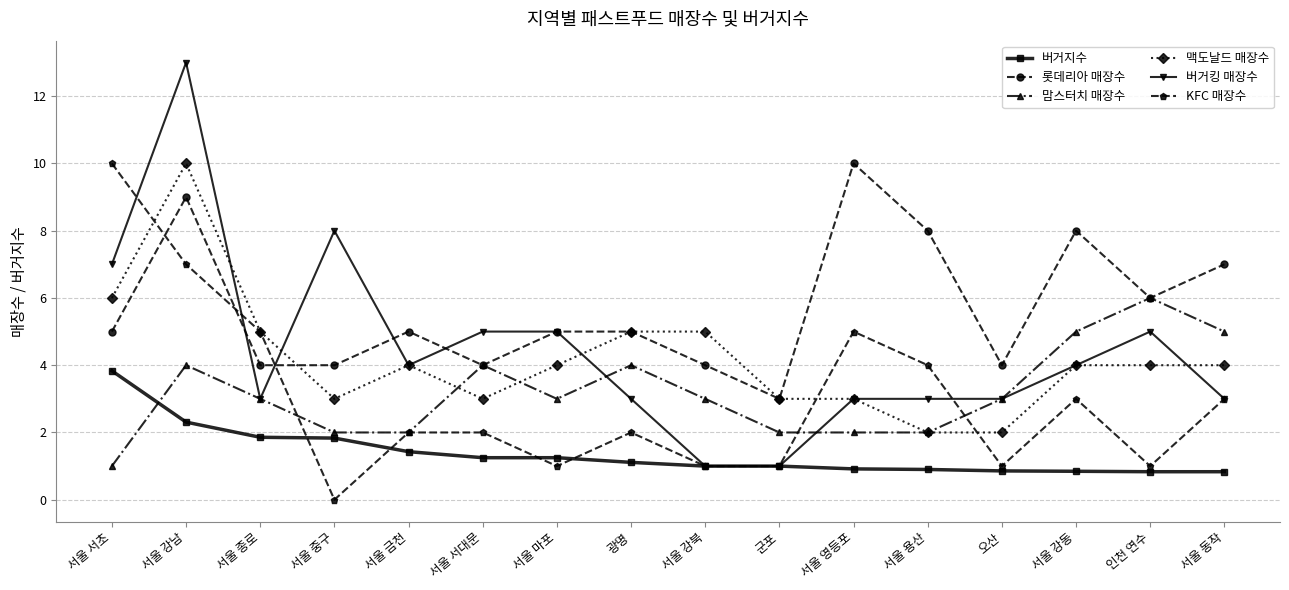

What is the sum of the 맥도날드 매장수 values at 서울 종로 and 서울 용산?

7.0